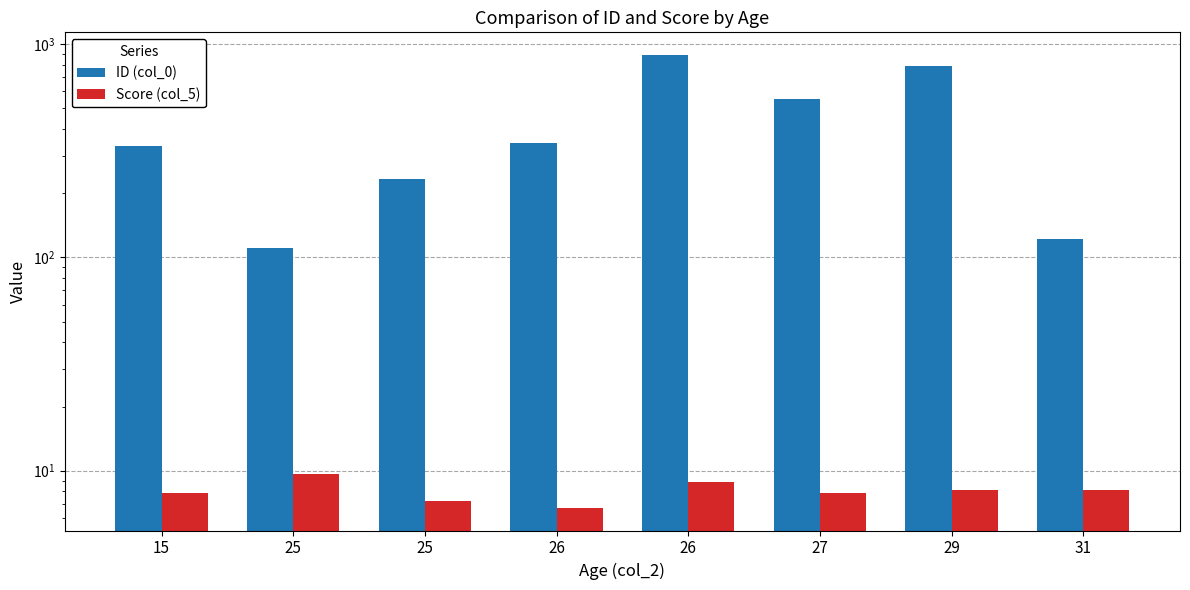

At which category is the sum across all series the highest?

26